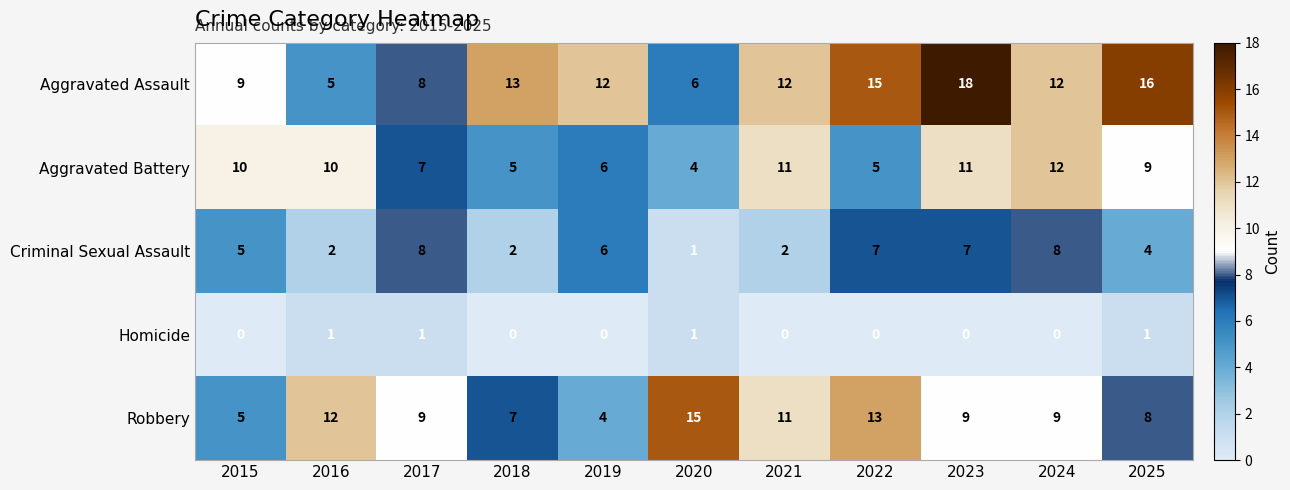

Rank the series by their maximum value, from highest to lowest.

Aggravated Assault, Robbery, Aggravated Battery, Criminal Sexual Assault, Homicide